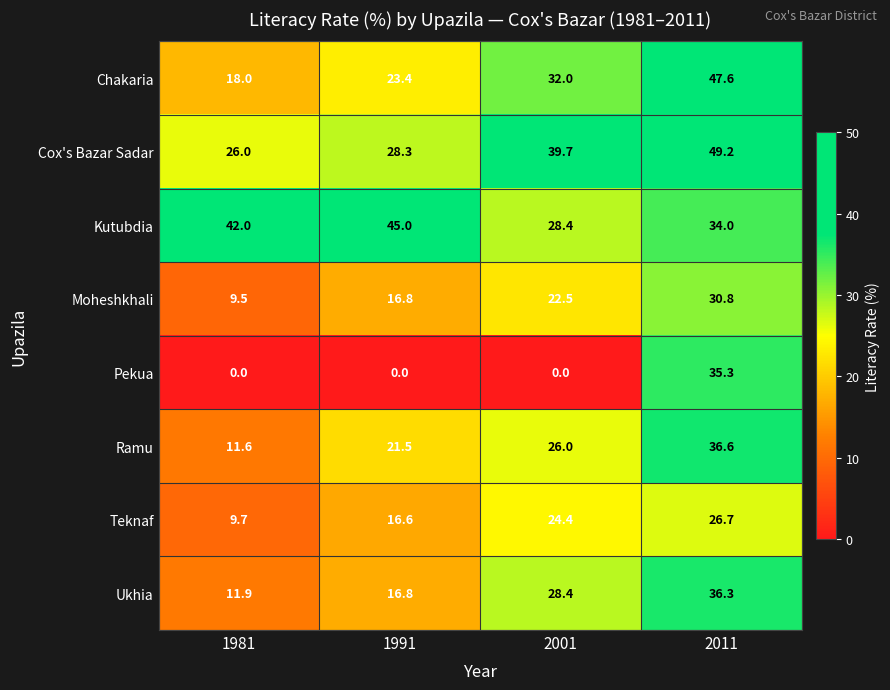

What is the sum of all Kutubdia values?

149.4